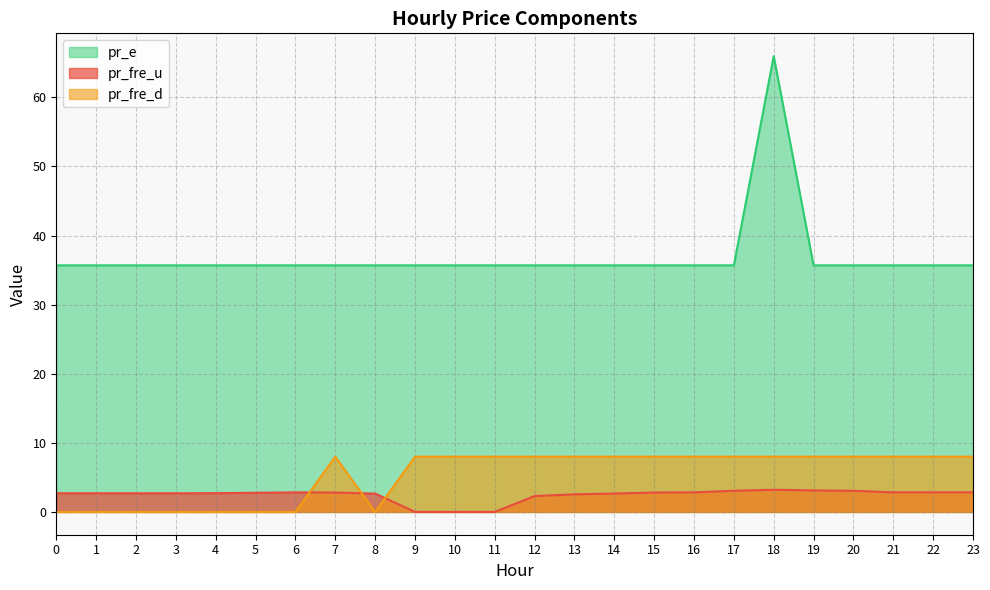

Reading left to right, what are all the values shown in this chart?

pr_fre_u: 0=2.7	1=2.7	2=2.7	3=2.7	4=2.7	5=2.8	6=2.8	7=2.8	8=2.7	9=0.0	10=0.0	11=0.0	12=2.3	13=2.5	14=2.7	15=2.8	16=2.8	17=3.1	18=3.2	19=3.1	20=3.1	21=2.8	22=2.8	23=2.8
pr_fre_d: 0=0.0	1=0.0	2=0.0	3=0.0	4=0.0	5=0.0	6=0.0	7=8.0	8=0.0	9=8.0	10=8.0	11=8.0	12=8.0	13=8.0	14=8.0	15=8.0	16=8.0	17=8.0	18=8.0	19=8.0	20=8.0	21=8.0	22=8.0	23=8.0
pr_e: 0=35.7	1=35.7	2=35.7	3=35.7	4=35.7	5=35.7	6=35.7	7=35.7	8=35.7	9=35.7	10=35.7	11=35.7	12=35.7	13=35.7	14=35.7	15=35.7	16=35.7	17=35.7	18=66.0	19=35.7	20=35.7	21=35.7	22=35.7	23=35.7